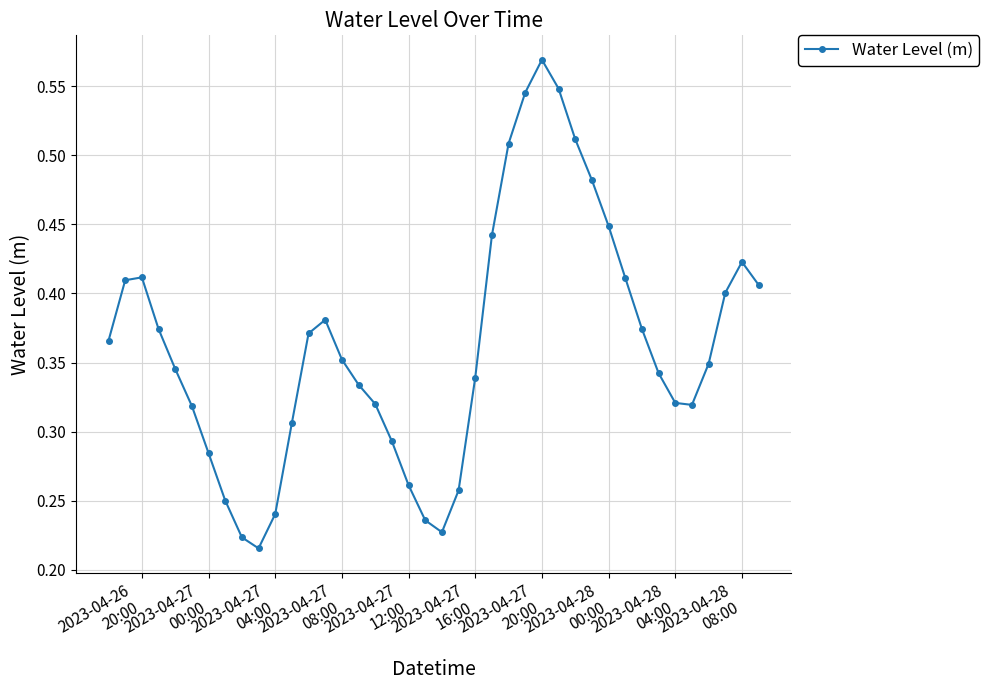

True or false: the data has more than 2 interior local peaks.

True